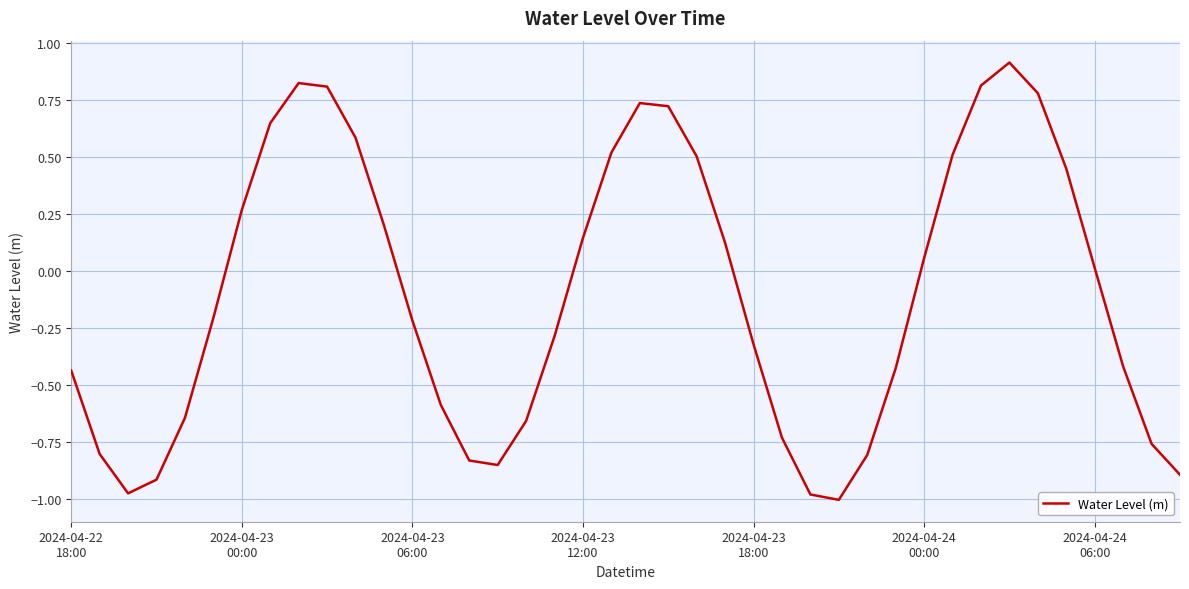

What is the difference between the maximum and minimum values?

1.9